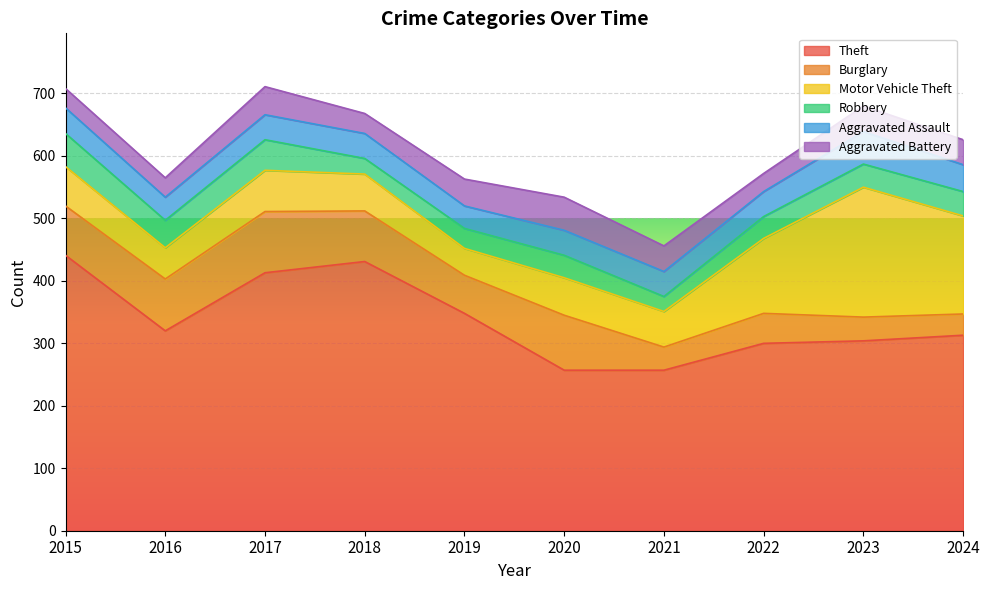

Reading left to right, transcribe all the data shown in this chart.

Theft: 2015=441	2016=320	2017=413	2018=431	2019=348	2020=257	2021=257	2022=300	2023=304	2024=313
Burglary: 2015=79	2016=83	2017=98	2018=81	2019=61	2020=88	2021=37	2022=48	2023=38	2024=34
Motor Vehicle Theft: 2015=63	2016=50	2017=66	2018=59	2019=43	2020=60	2021=57	2022=120	2023=208	2024=157
Robbery: 2015=53	2016=44	2017=49	2018=25	2019=32	2020=36	2021=24	2022=35	2023=37	2024=39
Aggravated Assault: 2015=41	2016=37	2017=40	2018=40	2019=36	2020=40	2021=40	2022=40	2023=52	2024=43
Aggravated Battery: 2015=31	2016=31	2017=45	2018=32	2019=43	2020=53	2021=41	2022=29	2023=41	2024=40